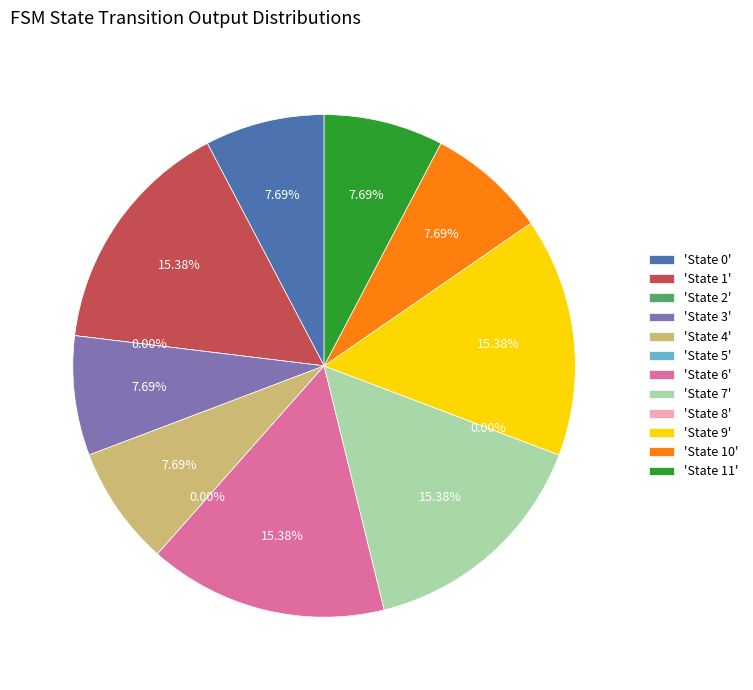

Is it true that state 9 is 1% of the pie?

False